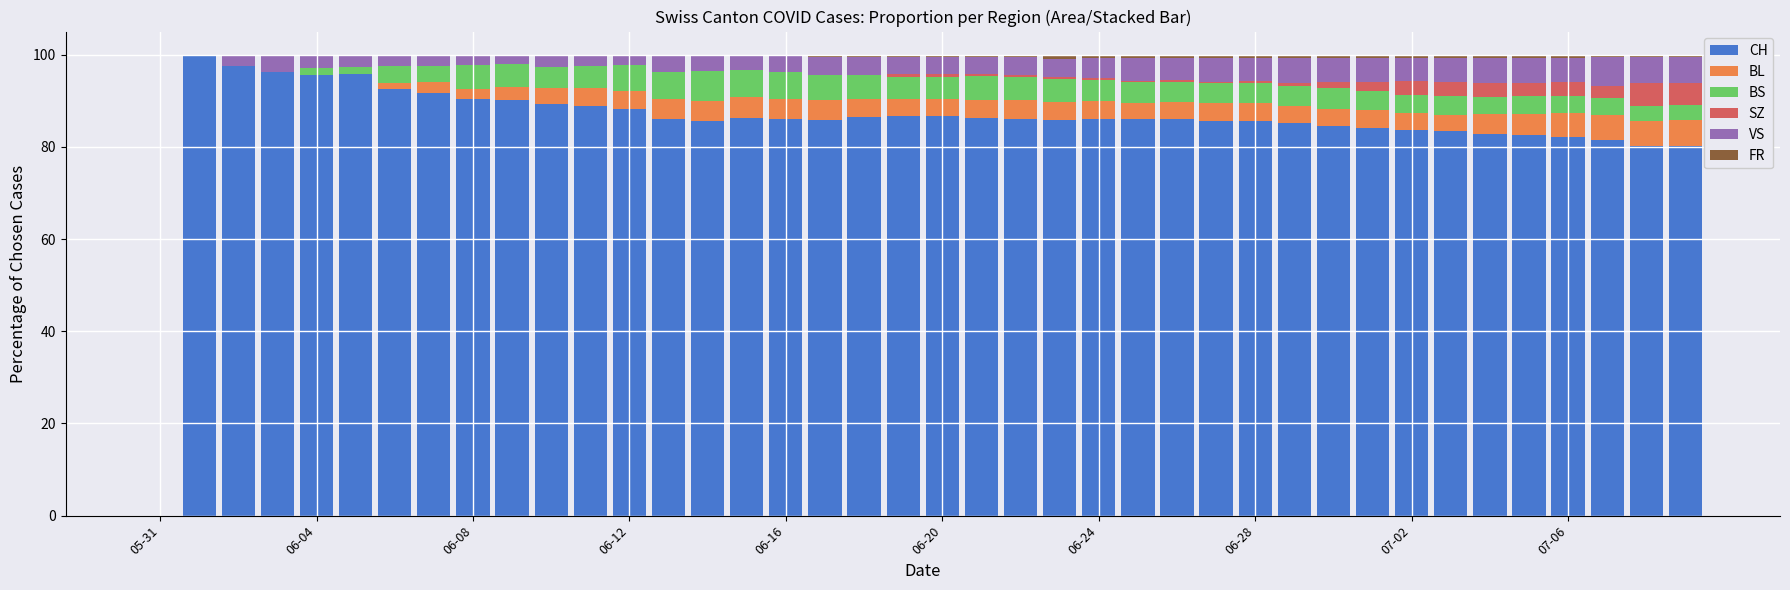

What is the maximum value for CH?

100.0